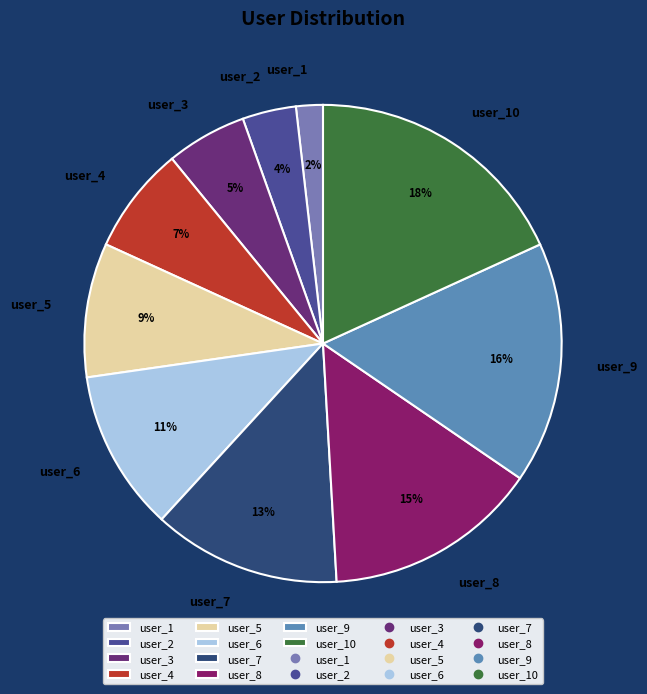

Does user_1 represent more than half of the total?

No